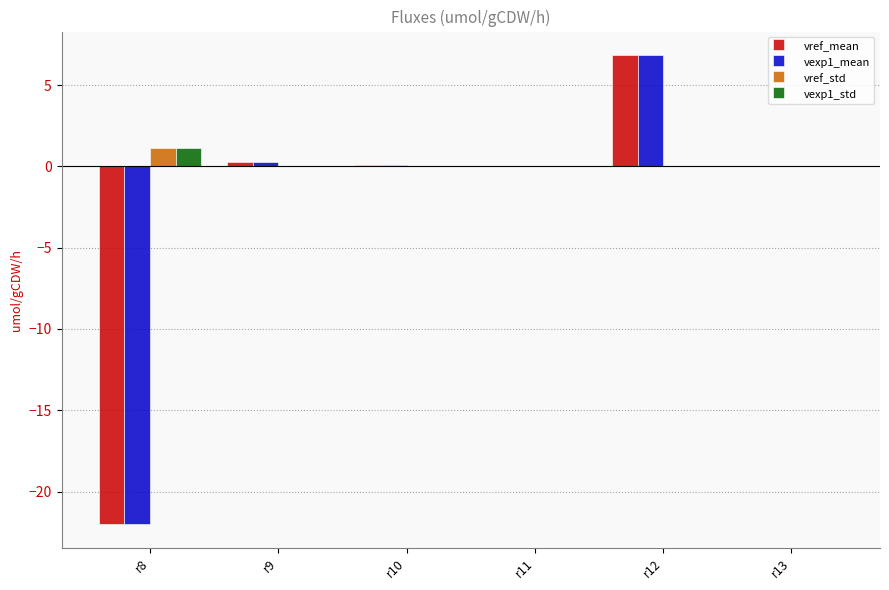

The value of vexp1_std at r11 is 0.0. True or false?

True